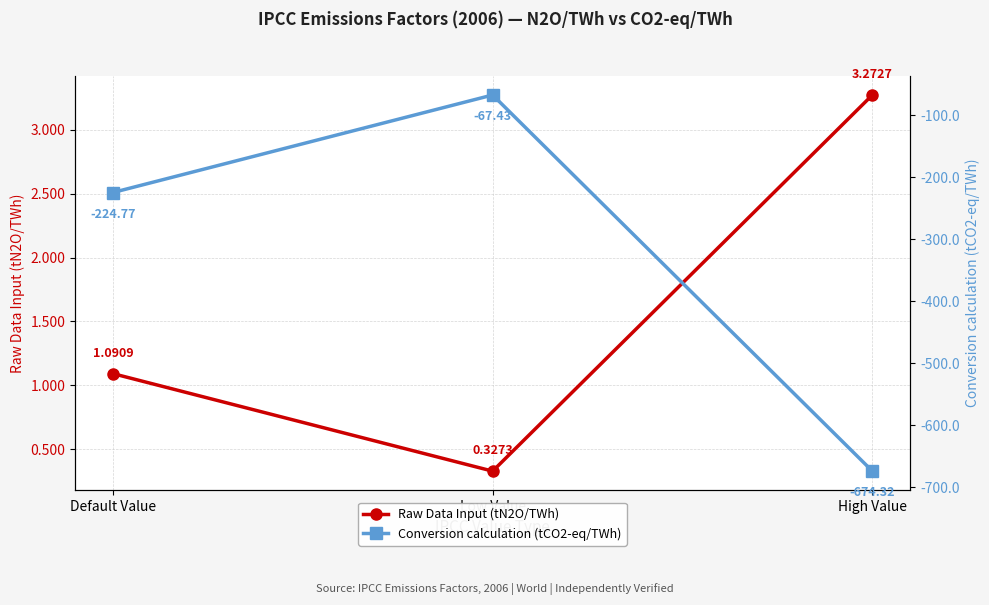

At which label is Conversion calculation (tCO2-eq/TWh) closest to -370?

Default Value